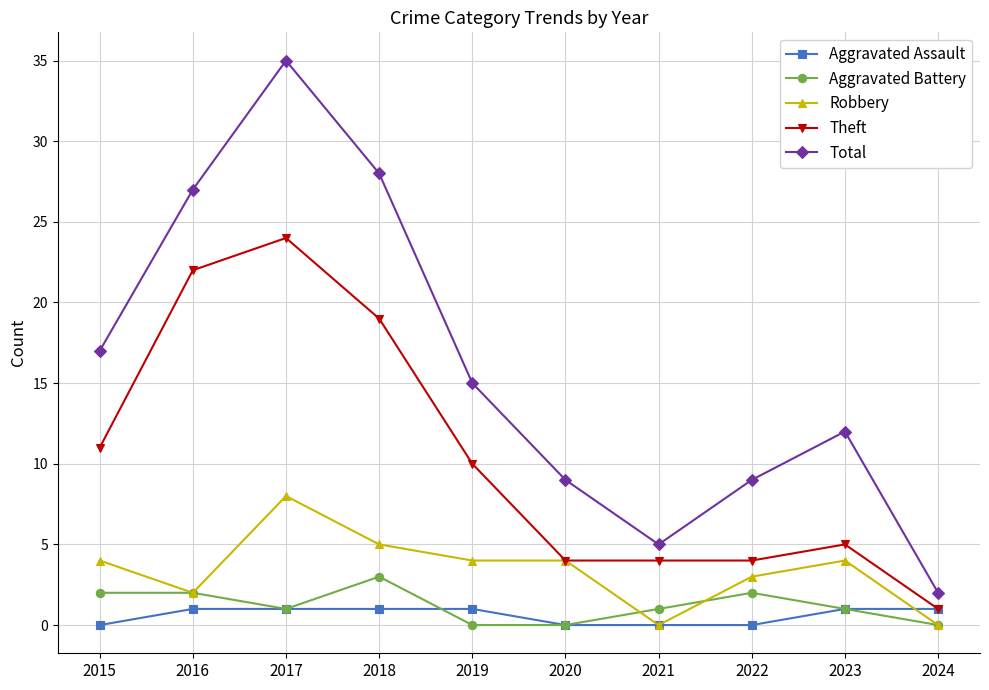

True or false: Robbery has a value of 2 at 2020.

False